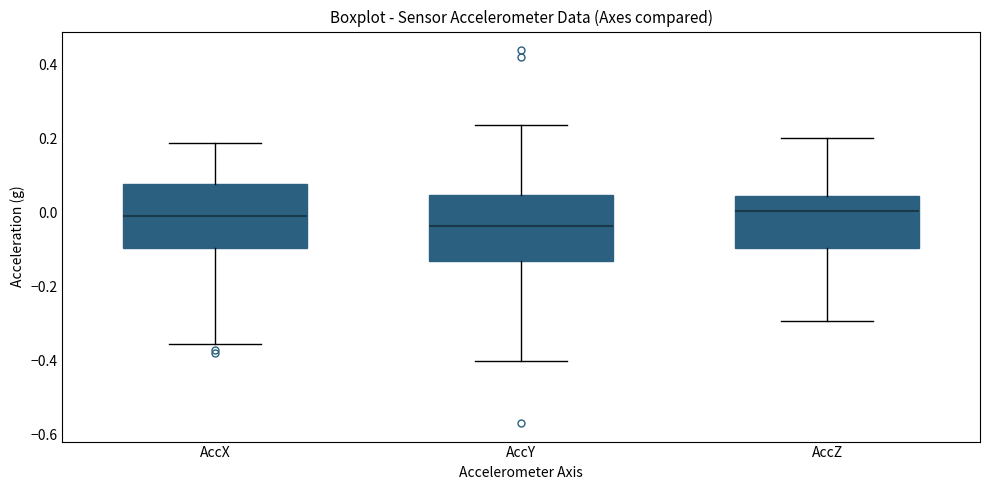

Reading left to right, transcribe this box plot: for each box, give where its median line is, the range the box spans, and where its two whiskers end, as read against the y-axis. The values are not printed on the chart, so give them approximately, as read against the axis.

AccX: median -0.02, box -0.10 to 0.08, whiskers -0.36 to 0.18
AccY: median -0.04, box -0.14 to 0.04, whiskers -0.40 to 0.24
AccZ: median 0.00, box -0.10 to 0.04, whiskers -0.30 to 0.20